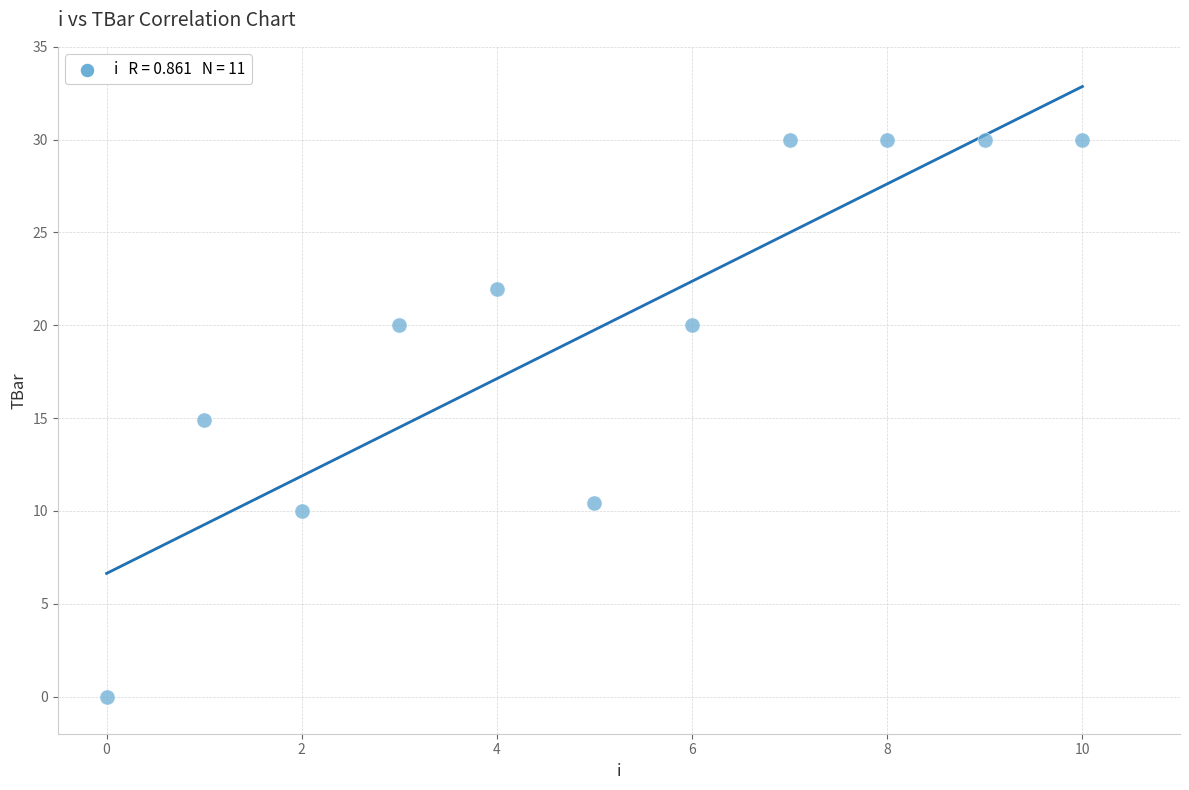

What is the average Y value?

19.7